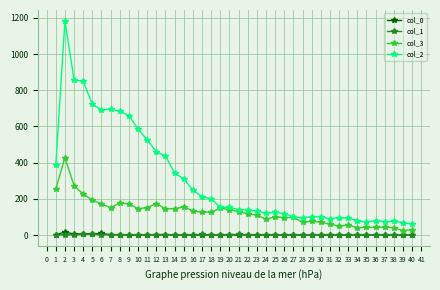

The col_2 series shows 80 at 34. True or false?

True